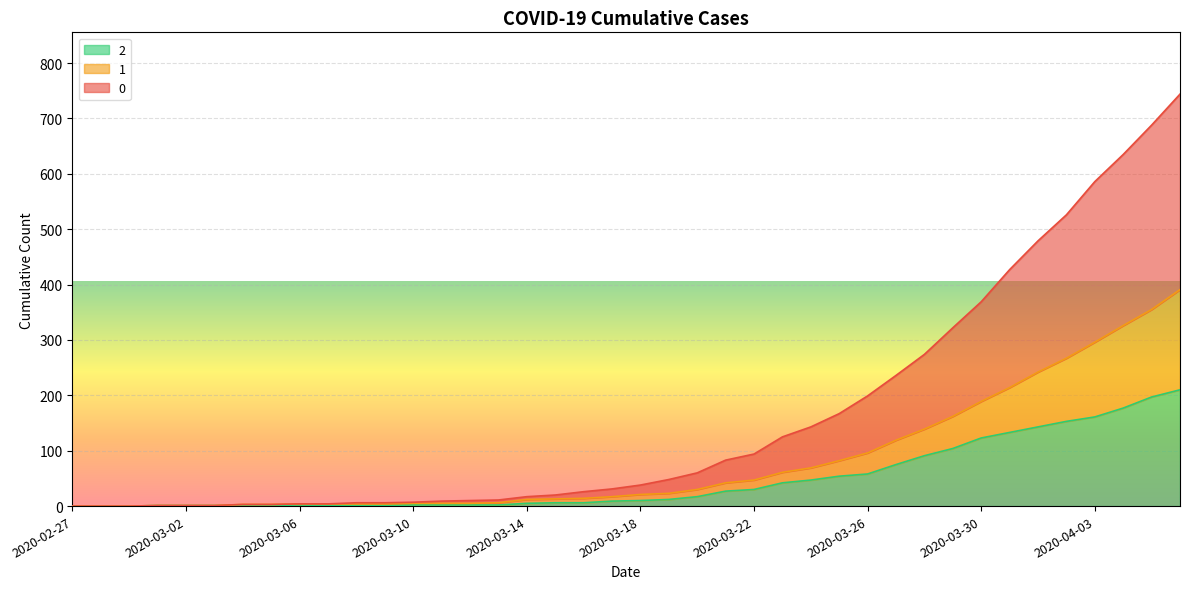

Rank the series by their average value, from lowest to highest.

2, 1, 0